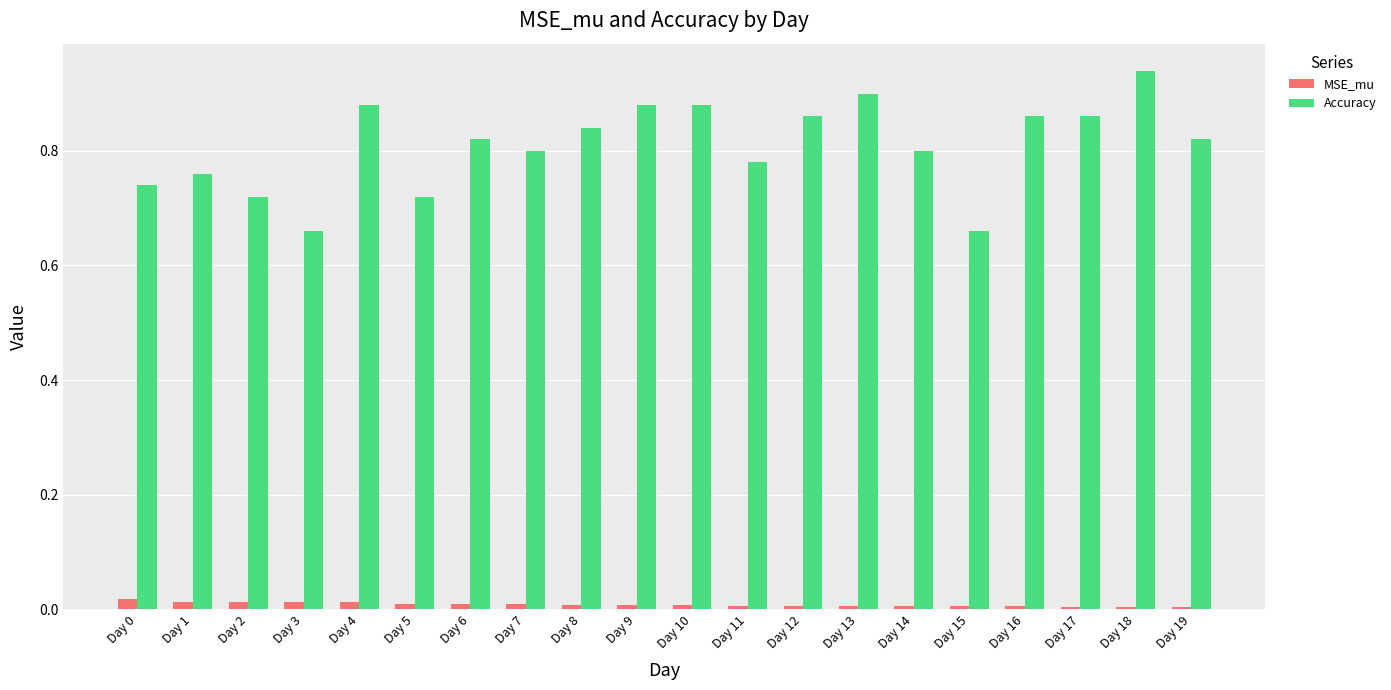

List the series in order of their peak value, highest first.

Accuracy, MSE_mu